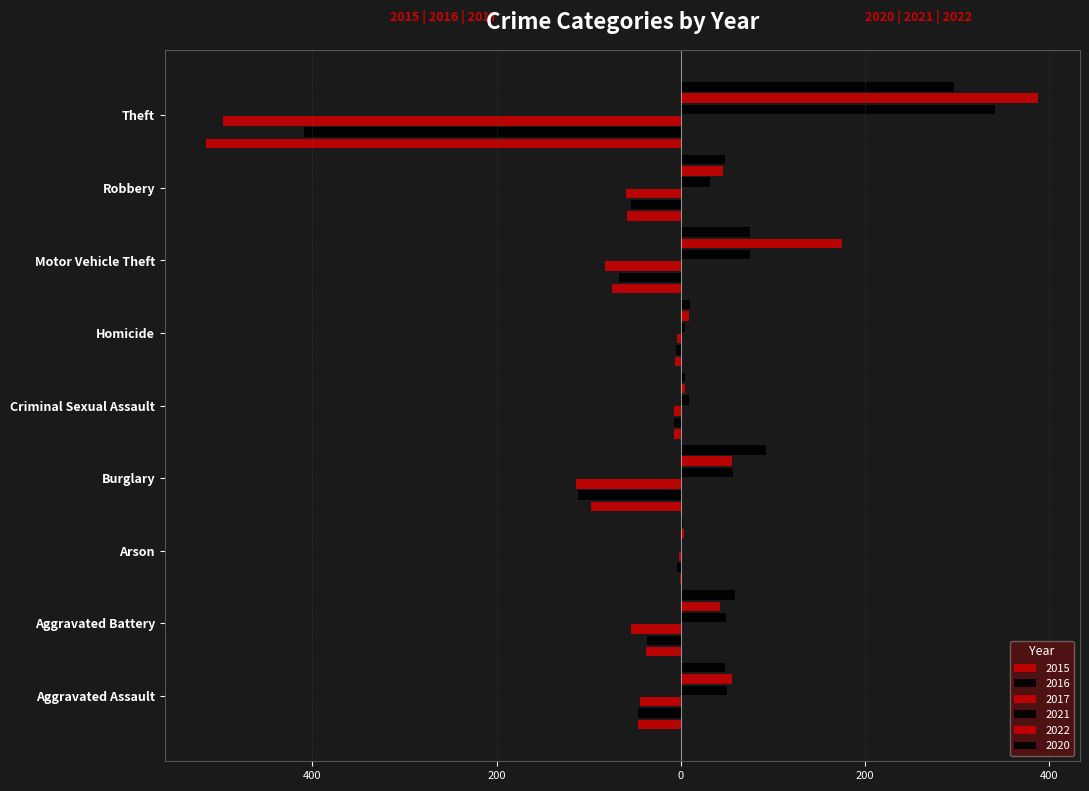

What position from the left is Motor Vehicle Theft?

7